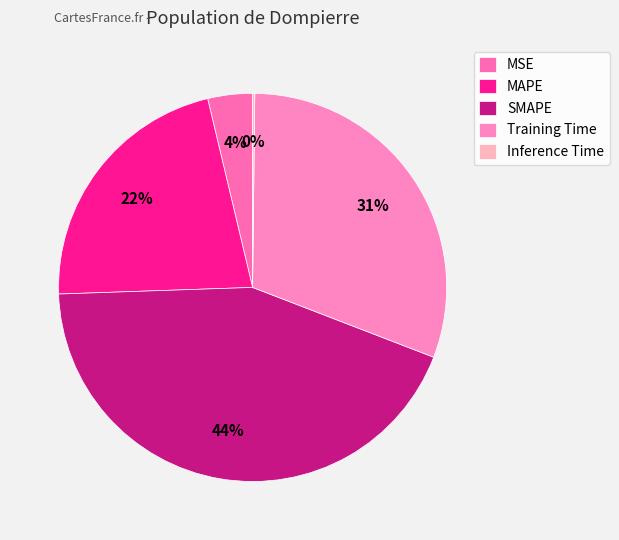

Rank the categories by value from lowest to highest.

Inference Time, MSE, MAPE, Training Time, SMAPE